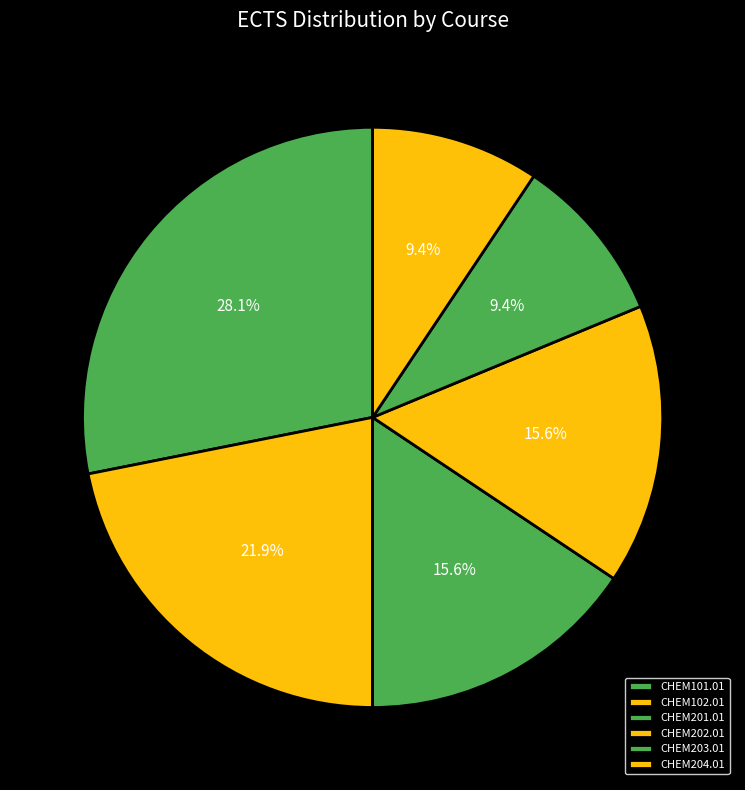

Which slice is the smallest?

CHEM203.01